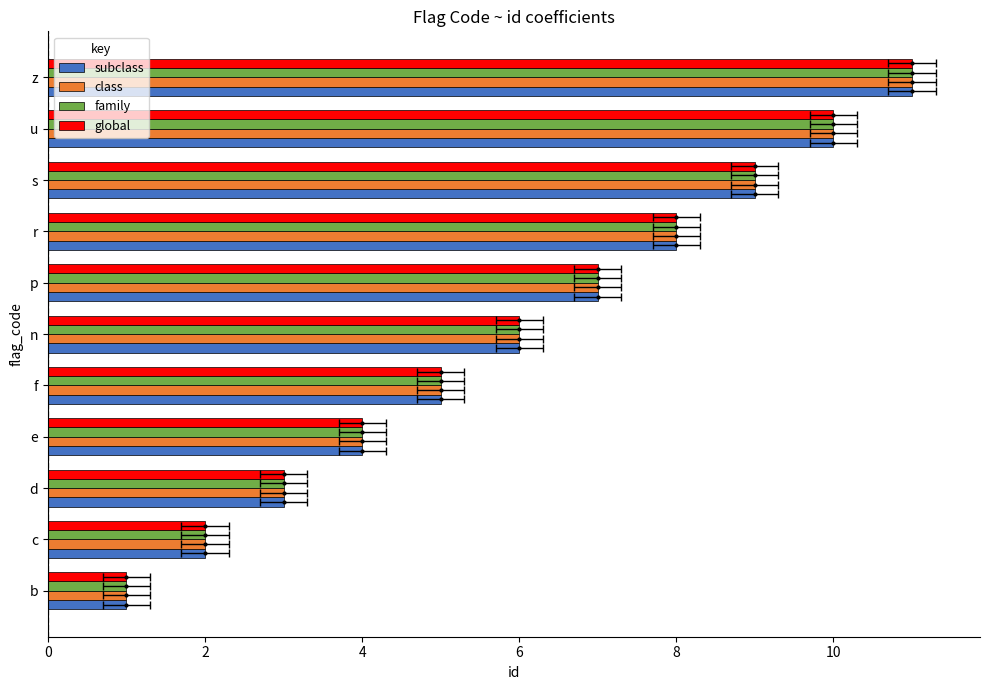

How many data points in subclass are above 6?

5